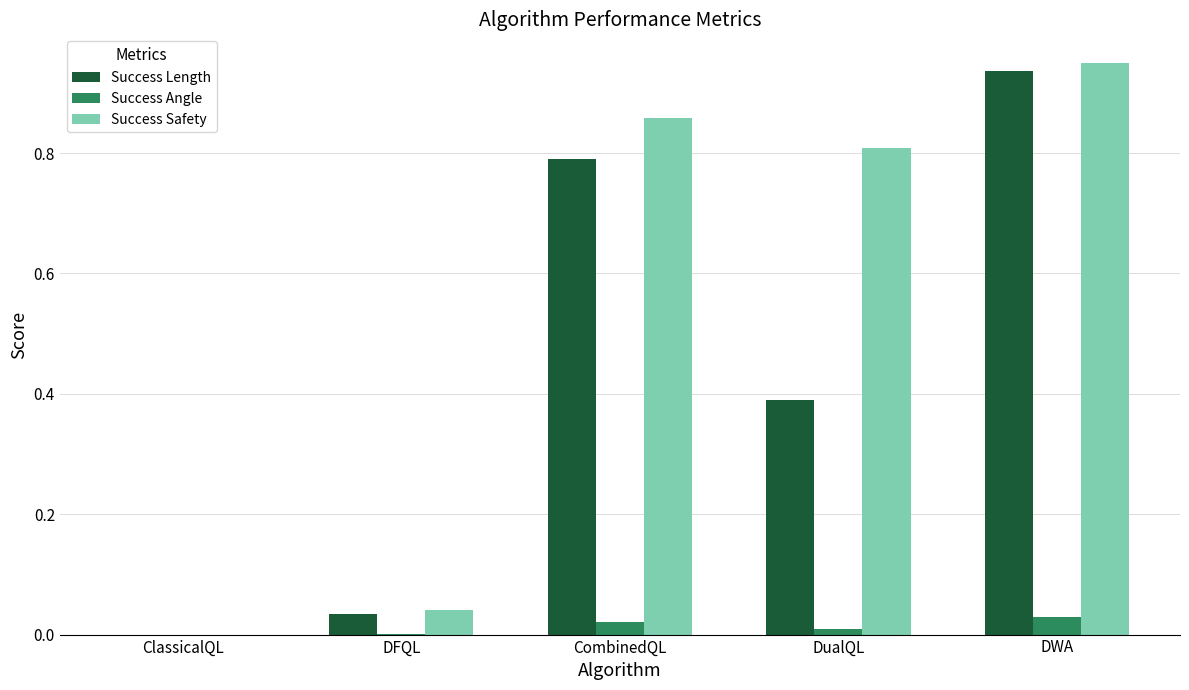

The value of Success Safety at ClassicalQL is 0.5. True or false?

False